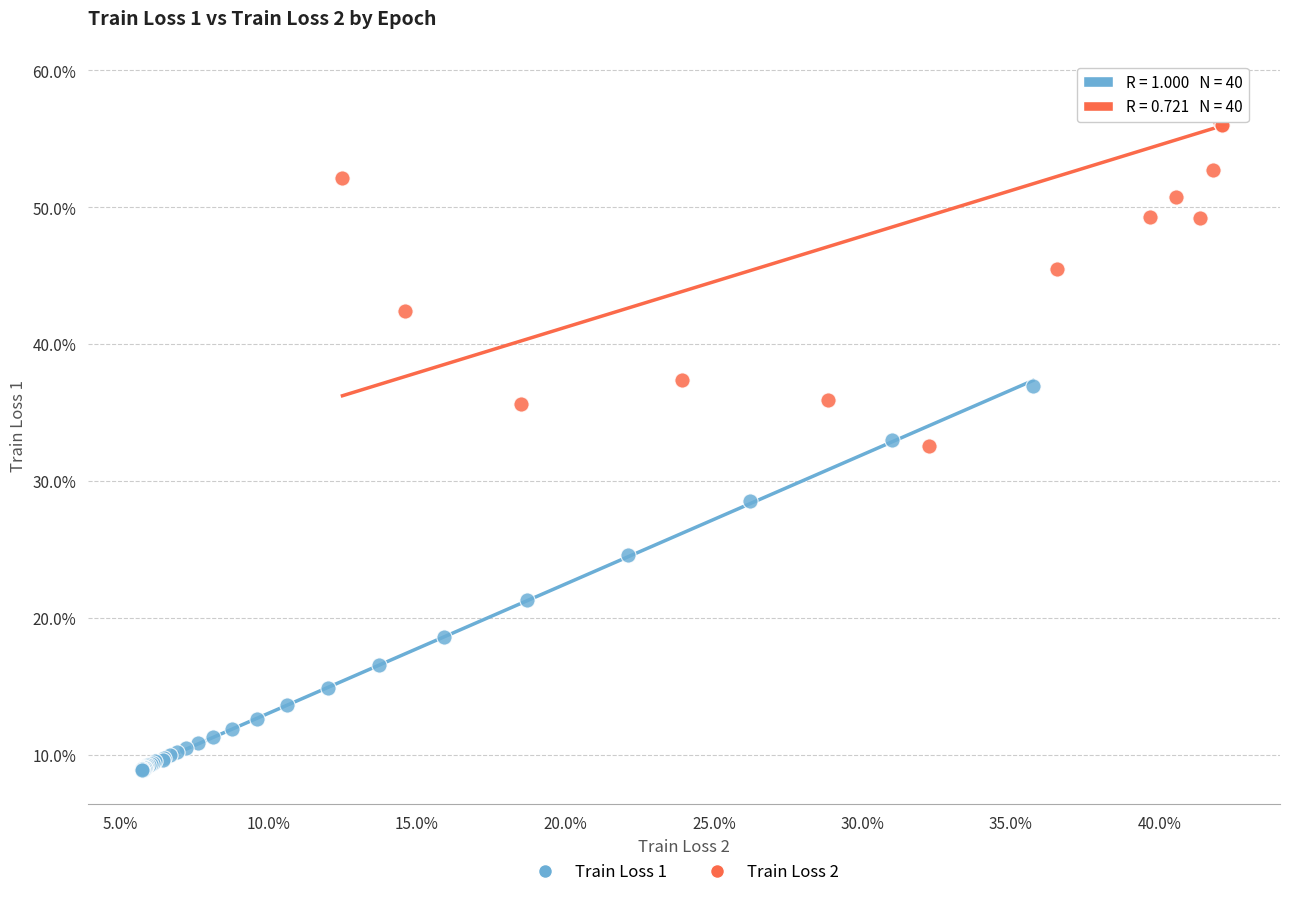

Which series contains the highest Y value?

Train Loss 2